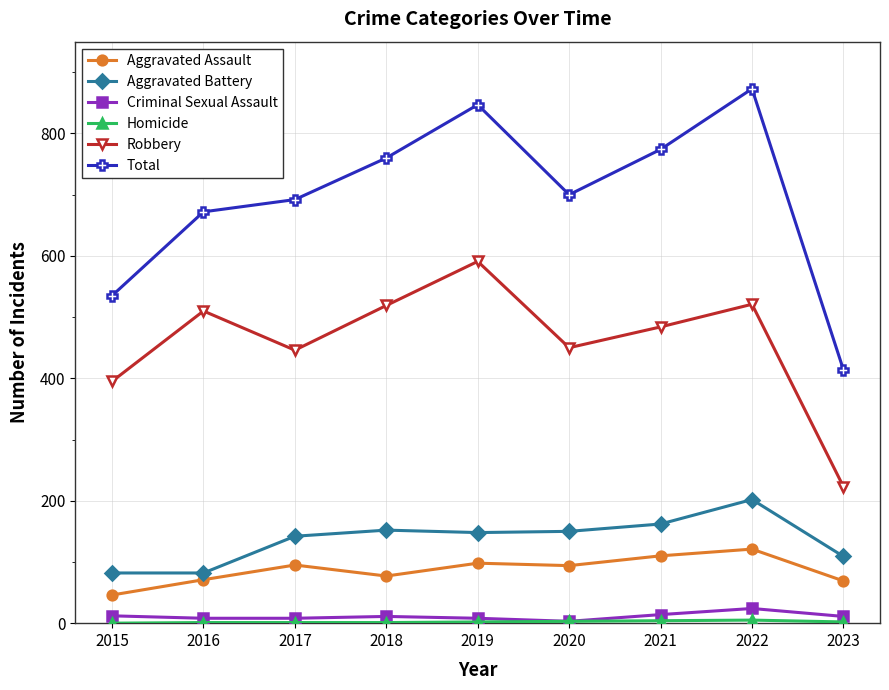

What is the average value of the Total series?

696